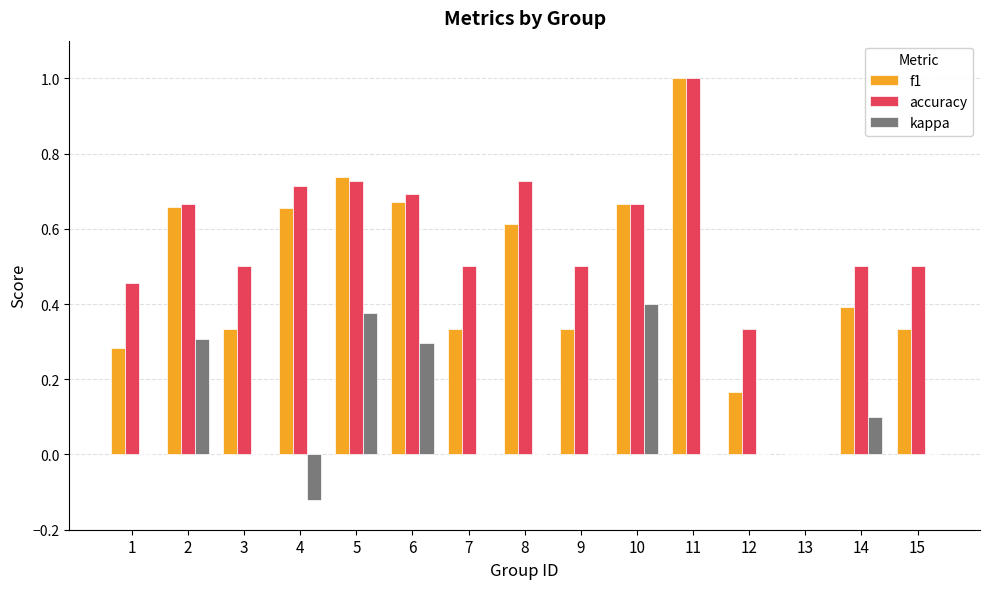

Is it true that kappa equals 0.0 at 13?

True